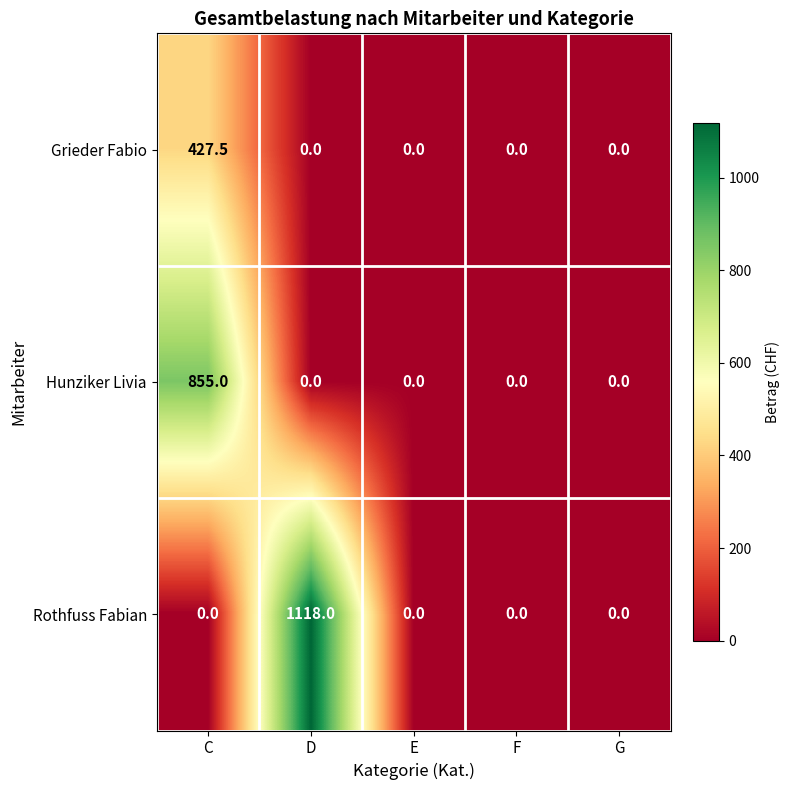

At C, list the series in order from largest to smallest.

Hunziker Livia, Grieder Fabio, Rothfuss Fabian